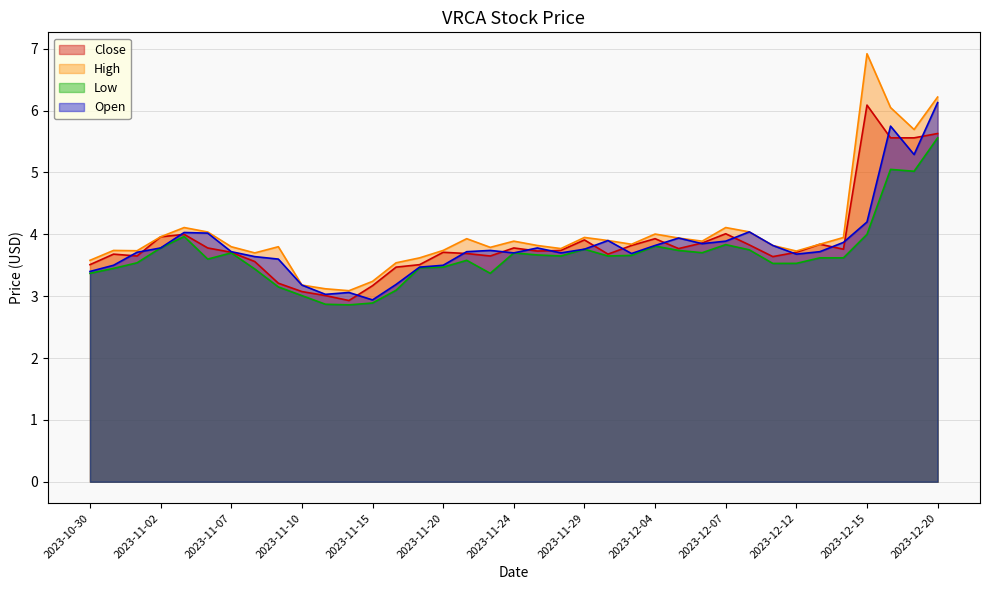

Is the value of High at 2023-12-12 greater than the value of Low at 2023-12-15?

No